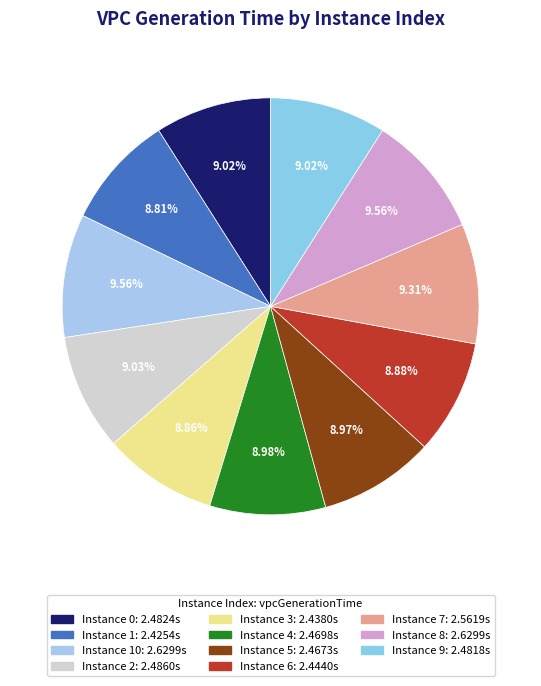

To the nearest percent, what is the average slice percentage?

9%